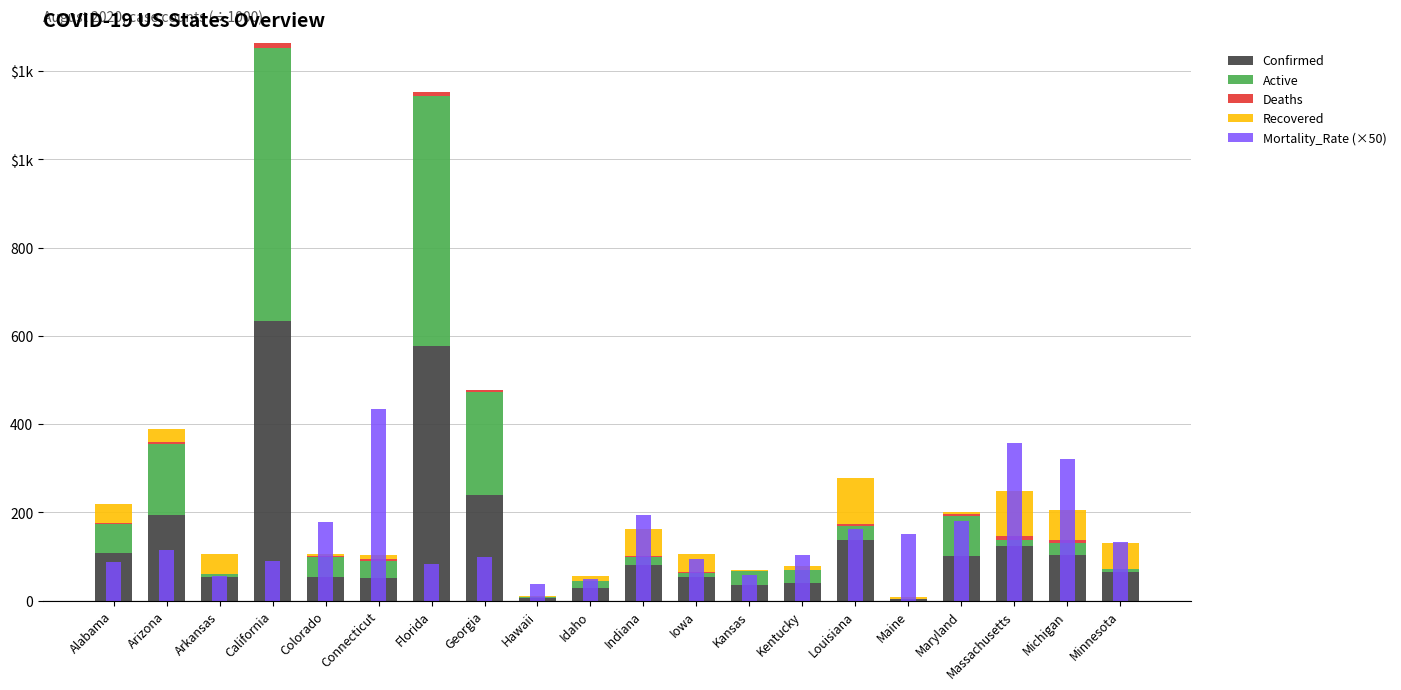

Read the Recovered value at Indiana.

60.7